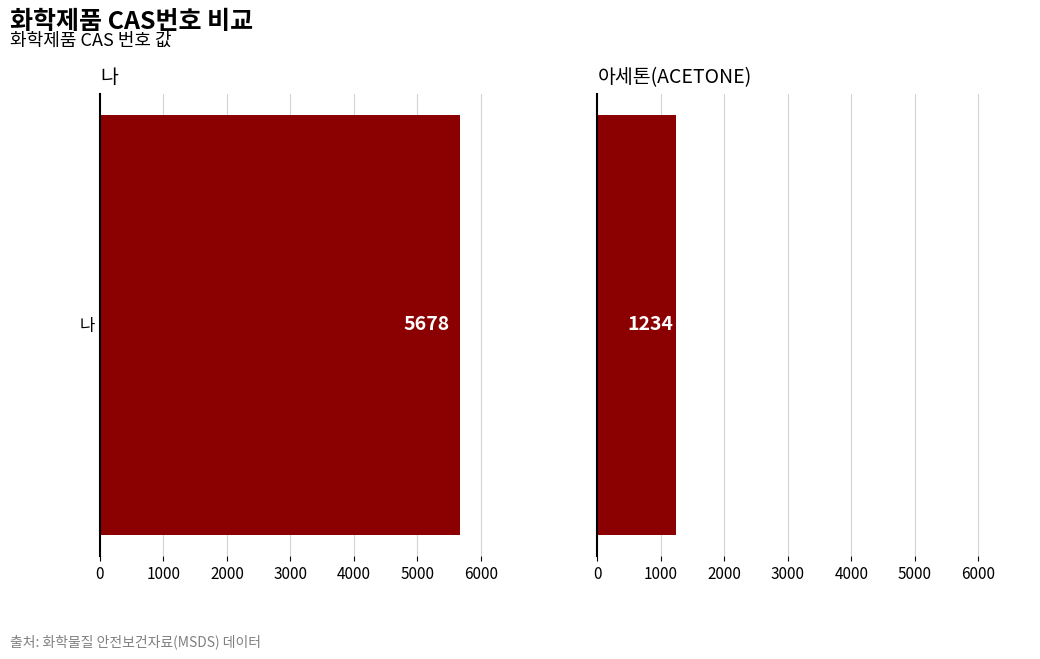

Rank the categories by value from highest to lowest.

나, 아세톤(ACETONE)